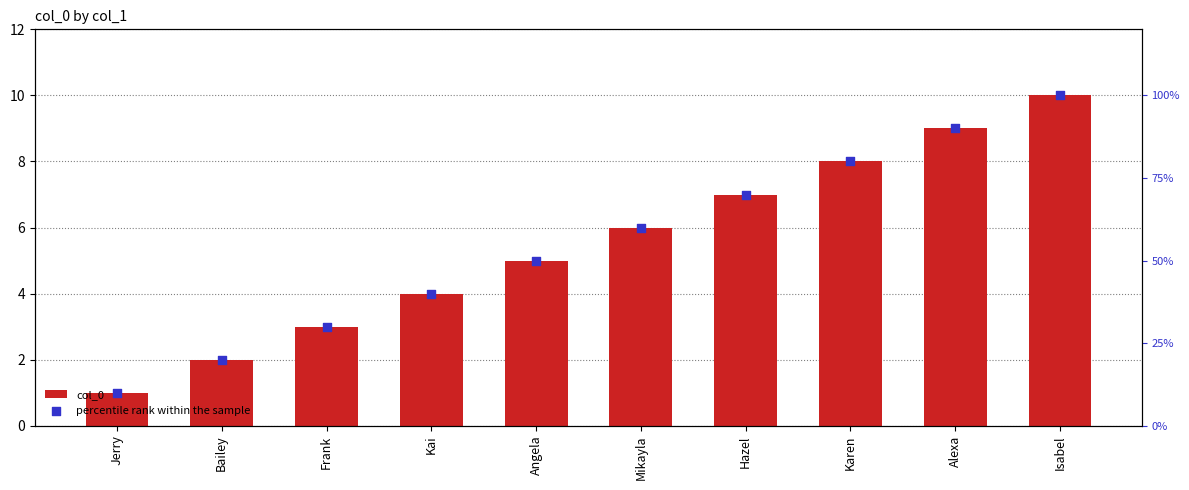

Is the value of col_0 at Kai greater than the value of percentile rank within the sample at Mikayla?

No